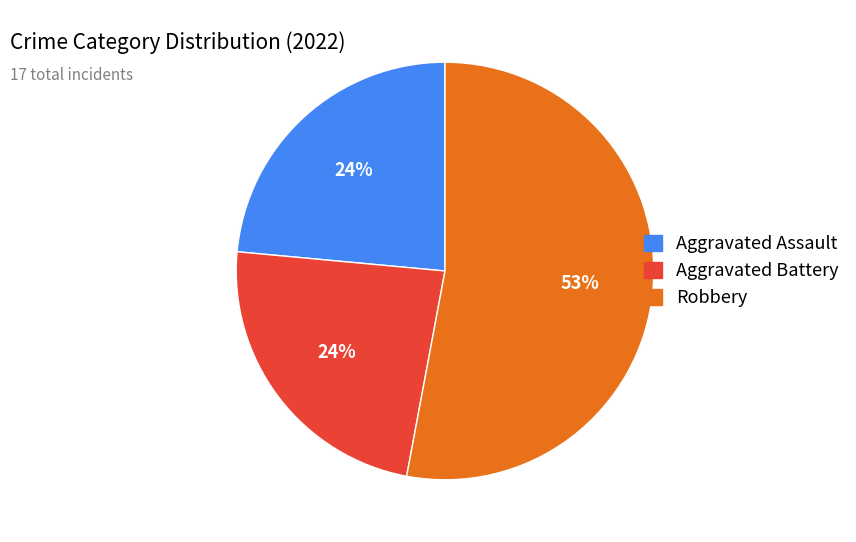

Does any single category account for the majority?

Yes